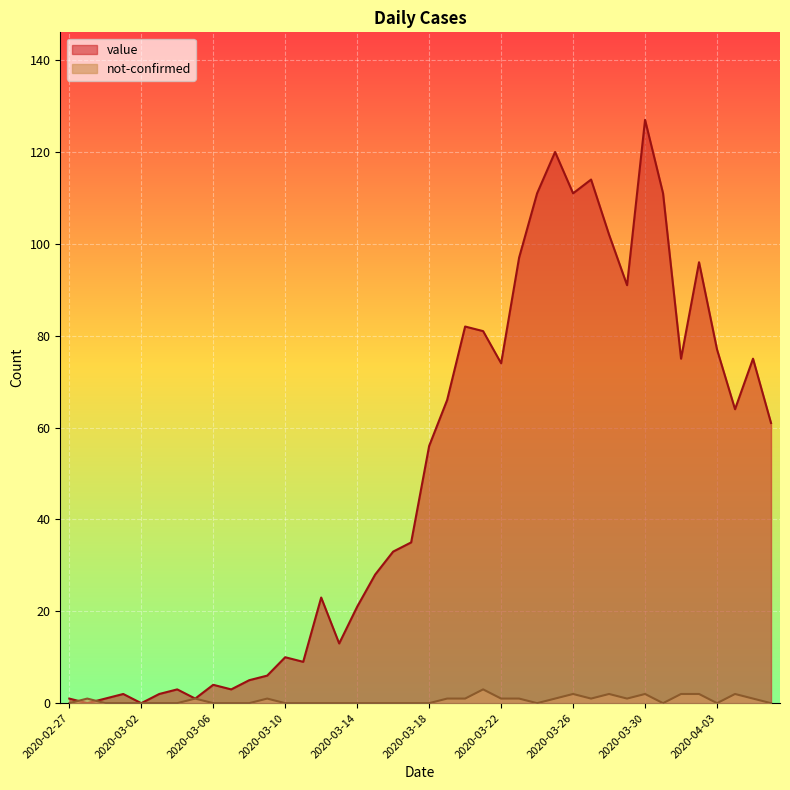

What is the total value across all series at 2020-02-29?

1